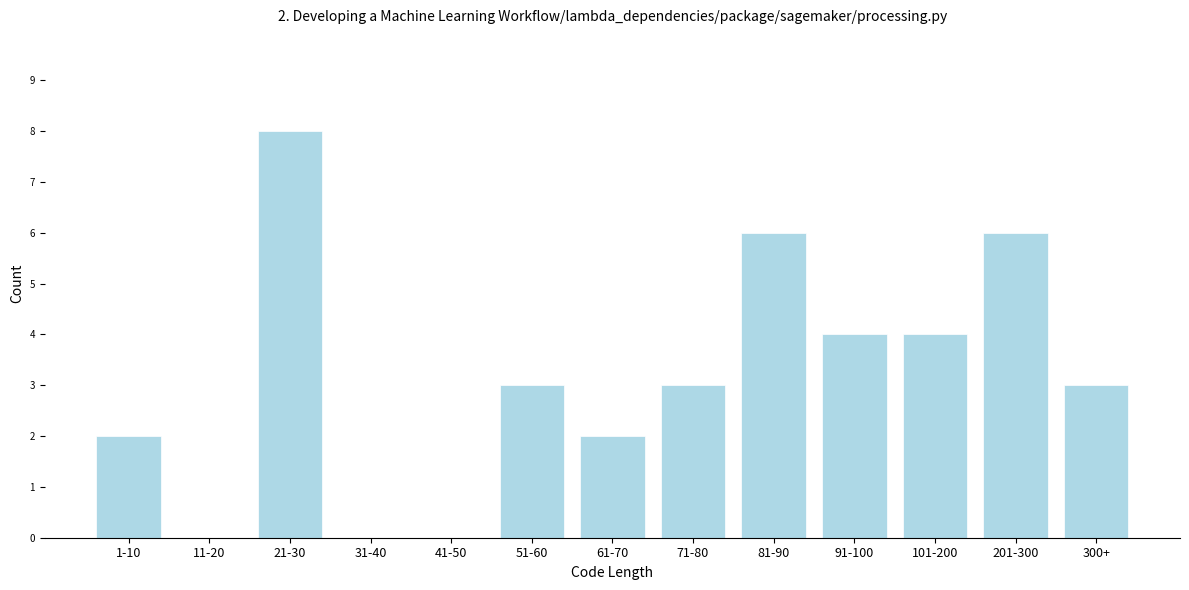

Reading left to right, transcribe all the data shown in this chart.

1-10=2	11-20=0	21-30=8	31-40=0	41-50=0	51-60=3	61-70=2	71-80=3	81-90=6	91-100=4	101-200=4	201-300=6	300+=3